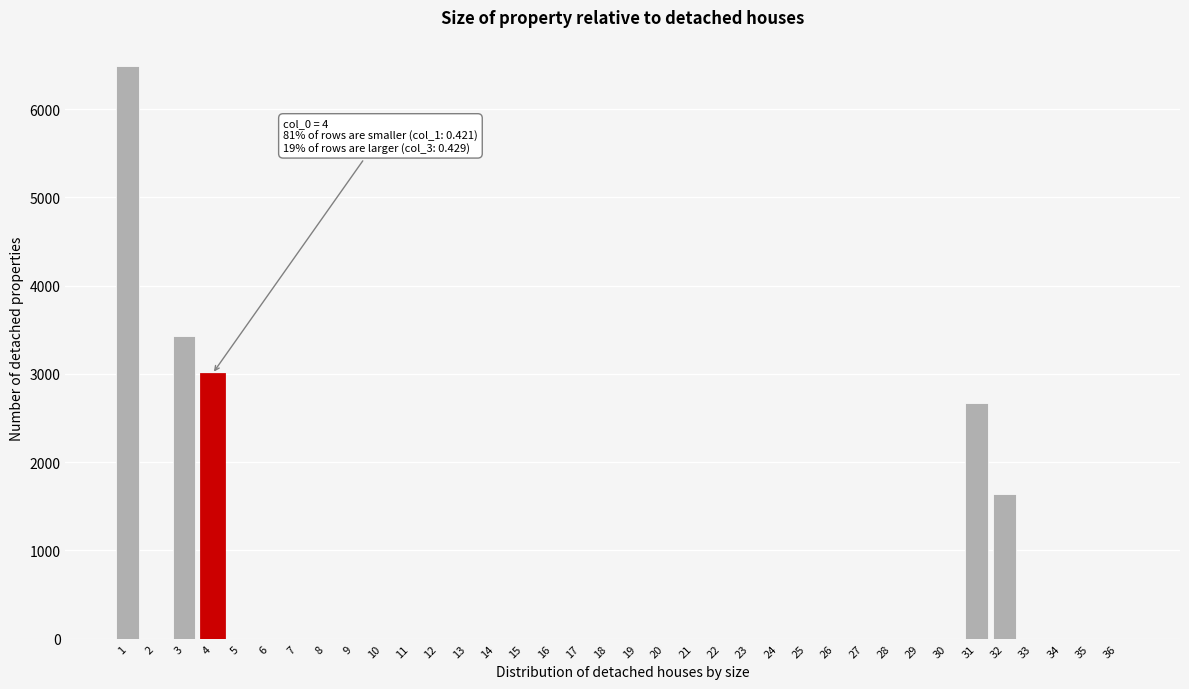

What is the change in value from 3 to 21?

-3428.6